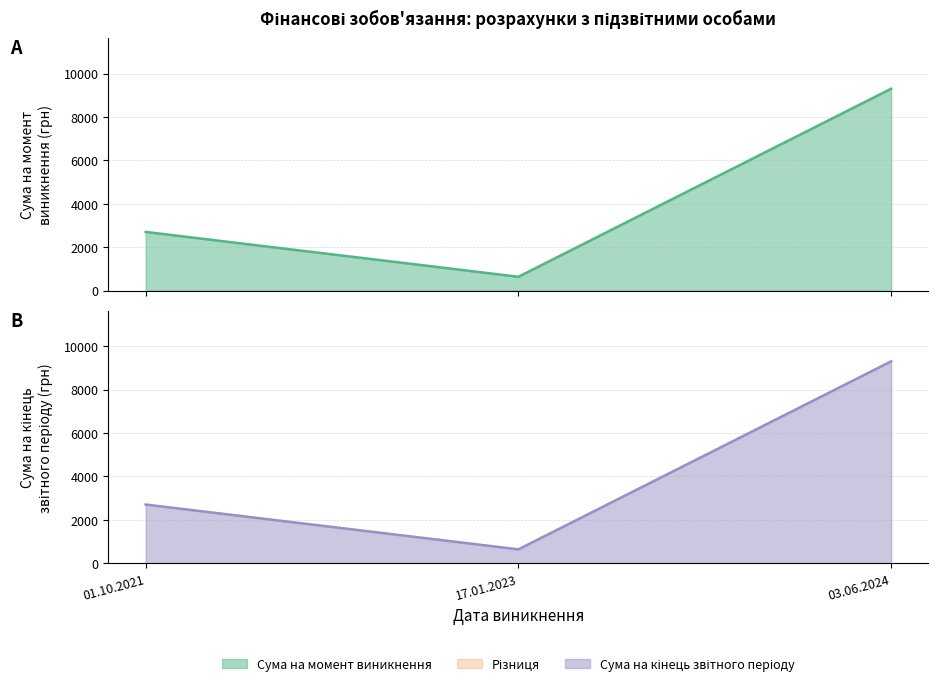

What is the approximate value of Сума на кінець звітного періоду at 01.10.2021?

2705